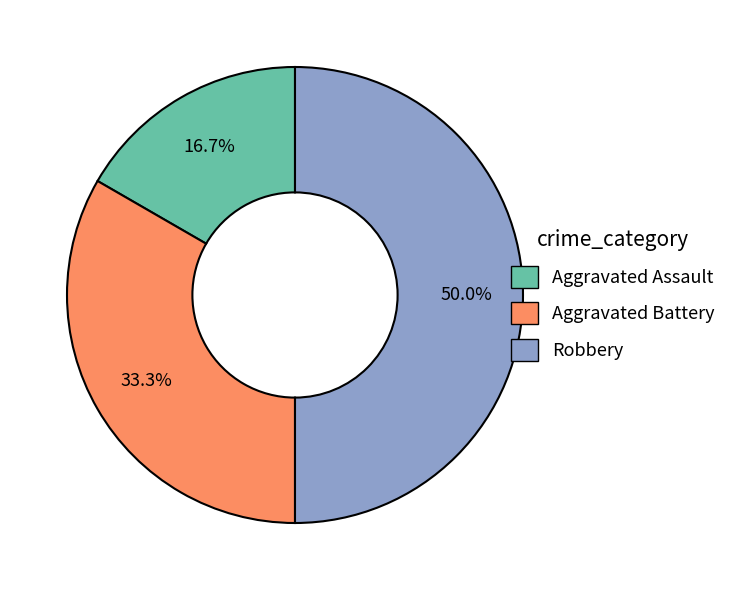

Which category has the smallest portion of the pie?

Aggravated Assault